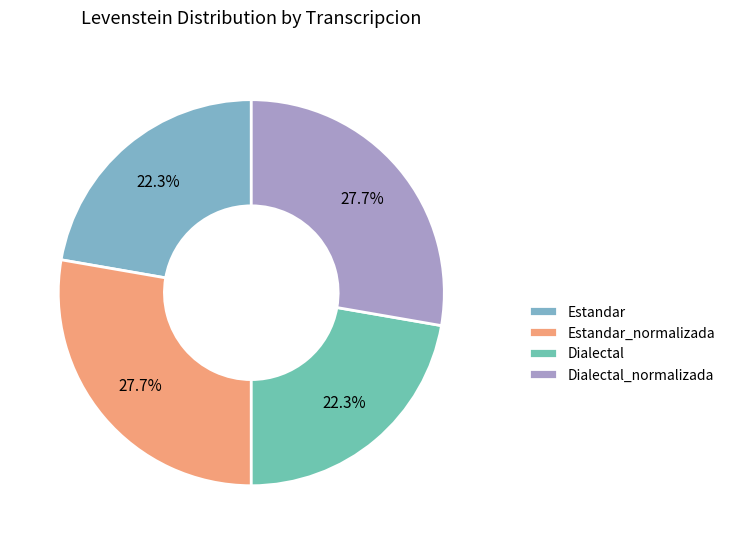

To the nearest percent, what is the combined percentage of Estandar_normalizada and Dialectal?

50%